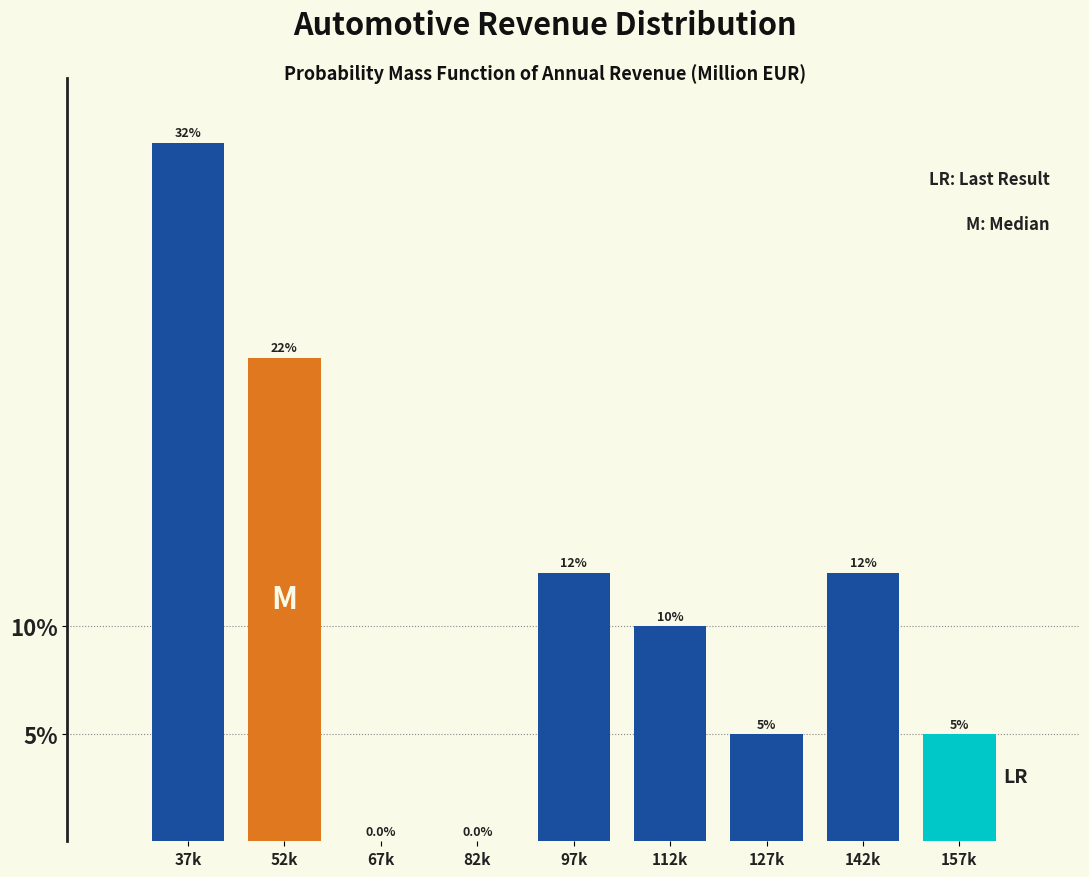

Reading left to right, extract all data points from this chart.

37k=32.5	52k=22.5	67k=0.0	82k=0.0	97k=12.5	112k=10.0	127k=5.0	142k=12.5	157k=5.0